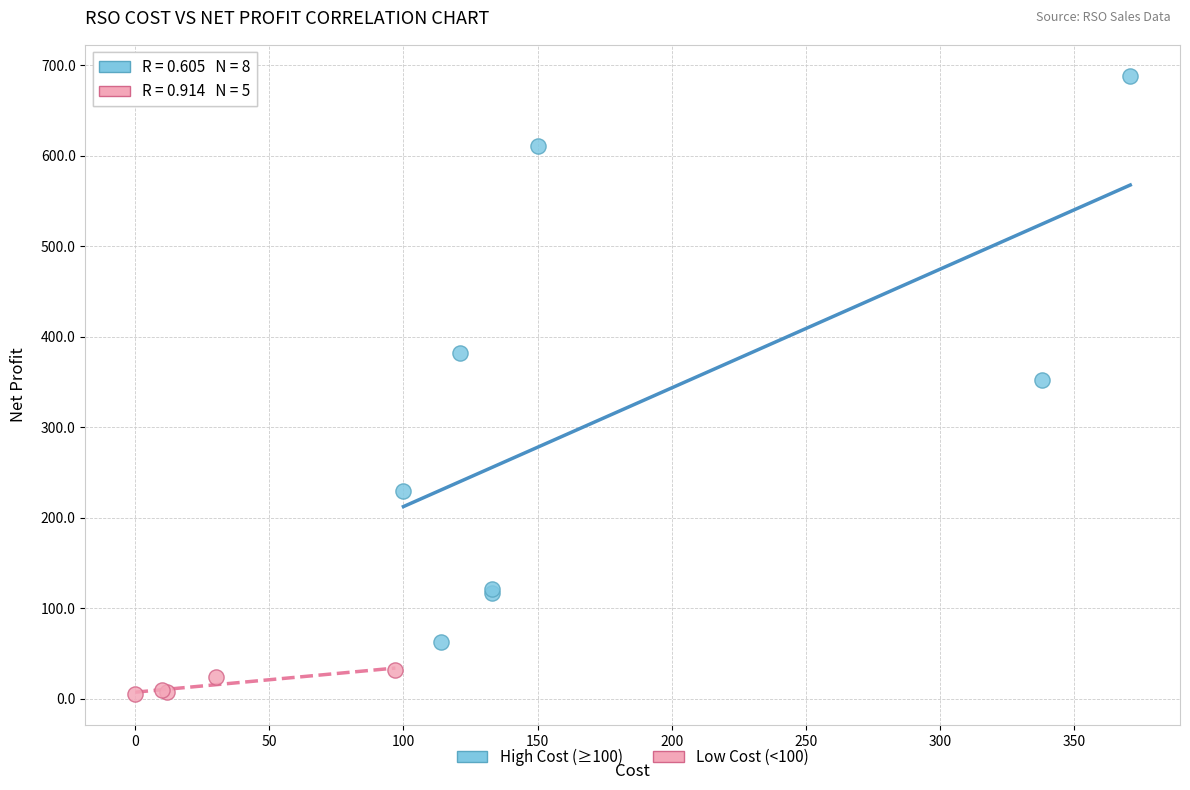

Which series has the largest Y range (max minus min)?

High Cost (≥100)